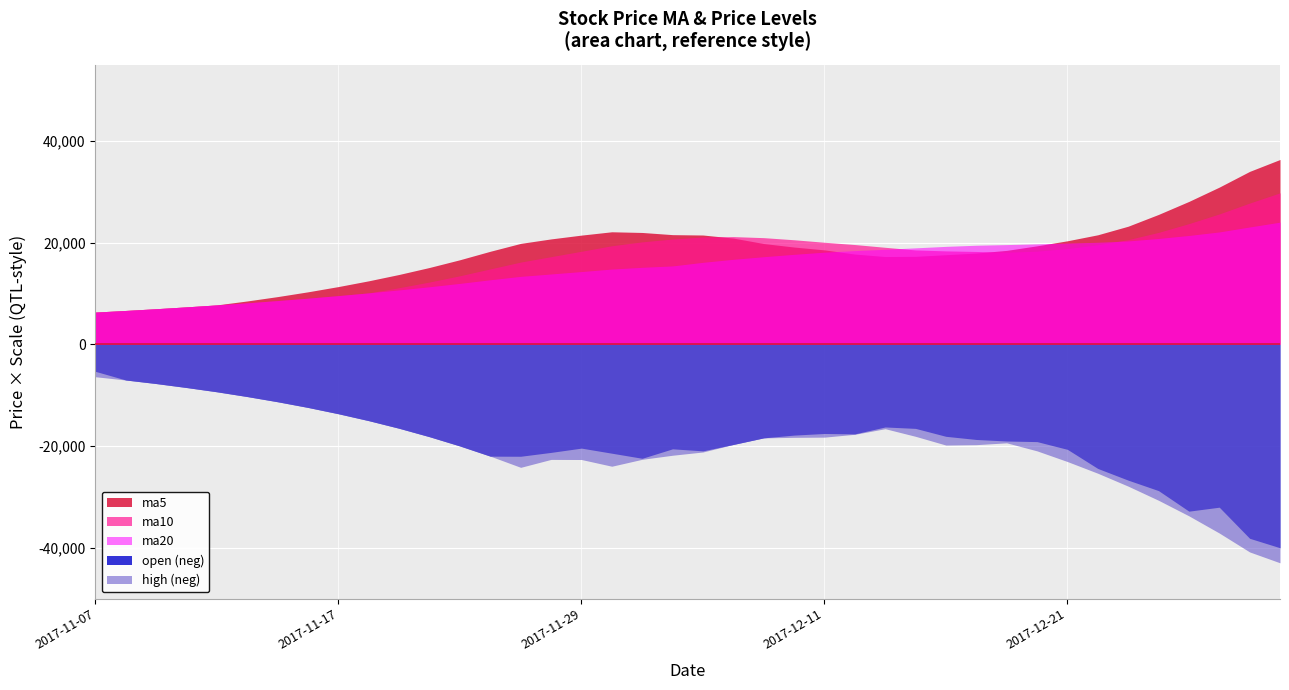

What is the difference between the second highest and minimum values in the ma5 series?

27676.0